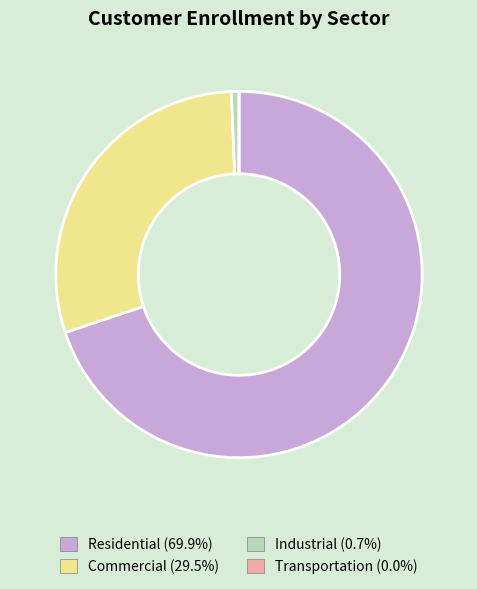

What is the ratio of the value at Residential (69.9%) to the value at Commercial (29.5%)?

2.4